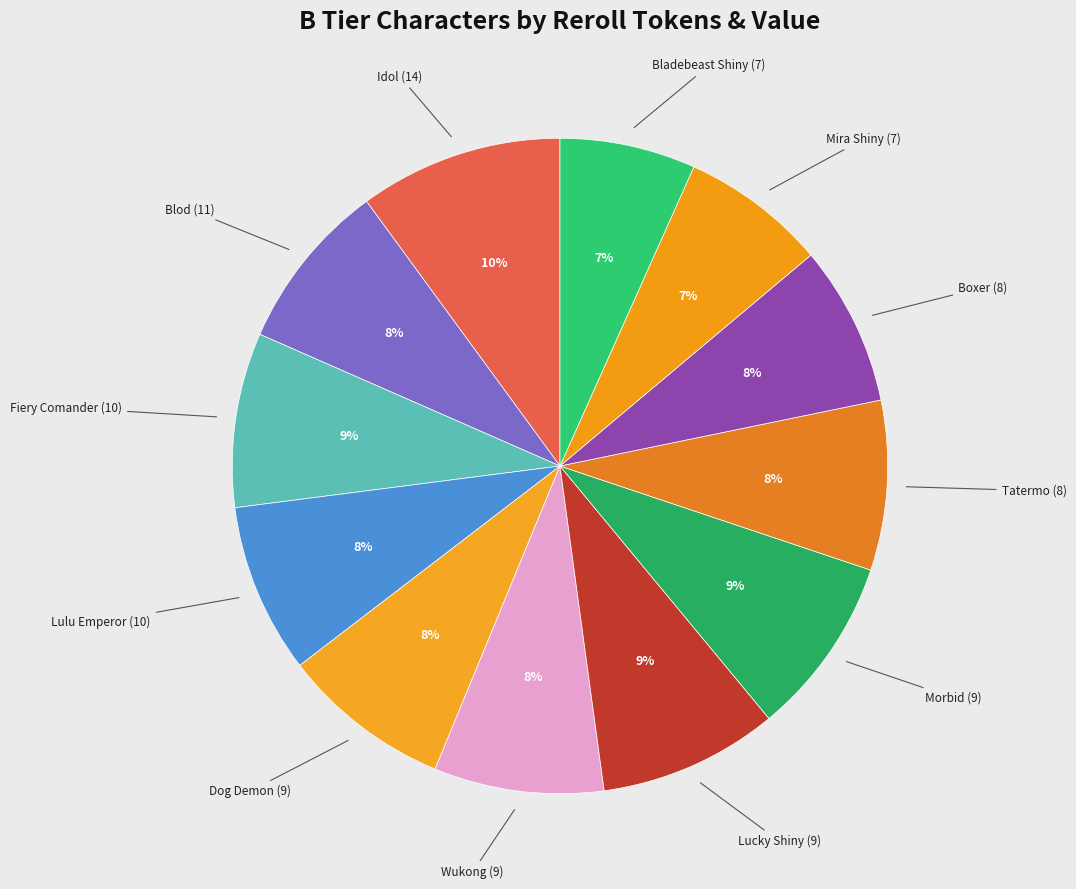

Which slice is the largest?

Idol (14)